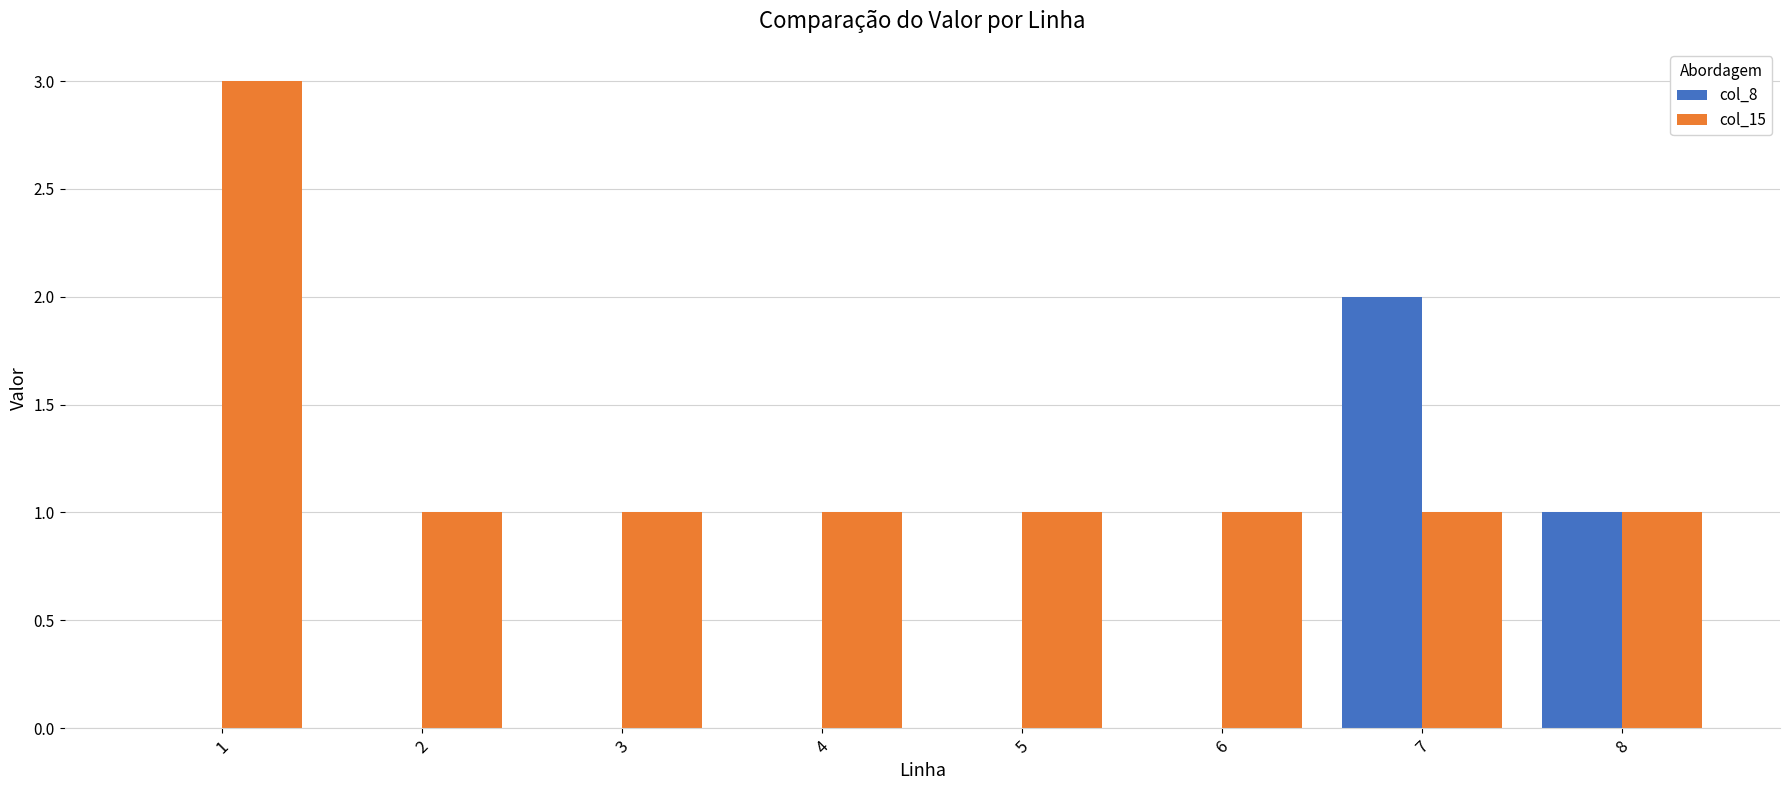

Reading left to right, transcribe all the data shown in this chart.

col_8: 1=0	2=0	3=0	4=0	5=0	6=0	7=2	8=1
col_15: 1=3	2=1	3=1	4=1	5=1	6=1	7=1	8=1